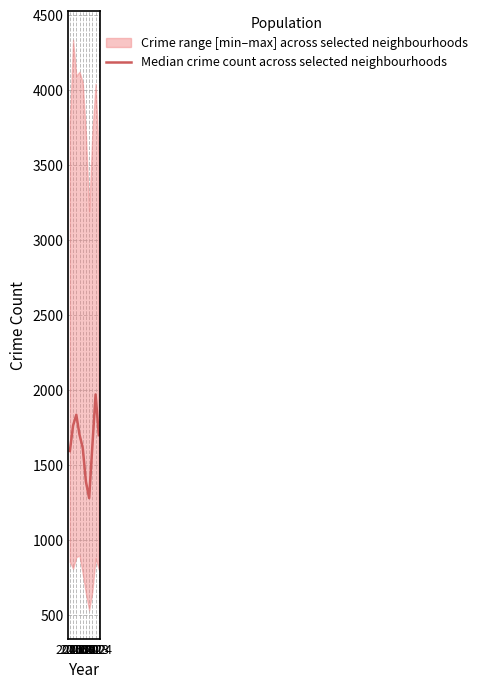

Reading left to right, list all the values displayed in this chart.

2015=1595.5	2016=1765.0	2017=1837.0	2018=1704.5	2019=1617.0	2020=1390.5	2021=1281.5	2022=1630.5	2023=1972.5	2024=1701.0